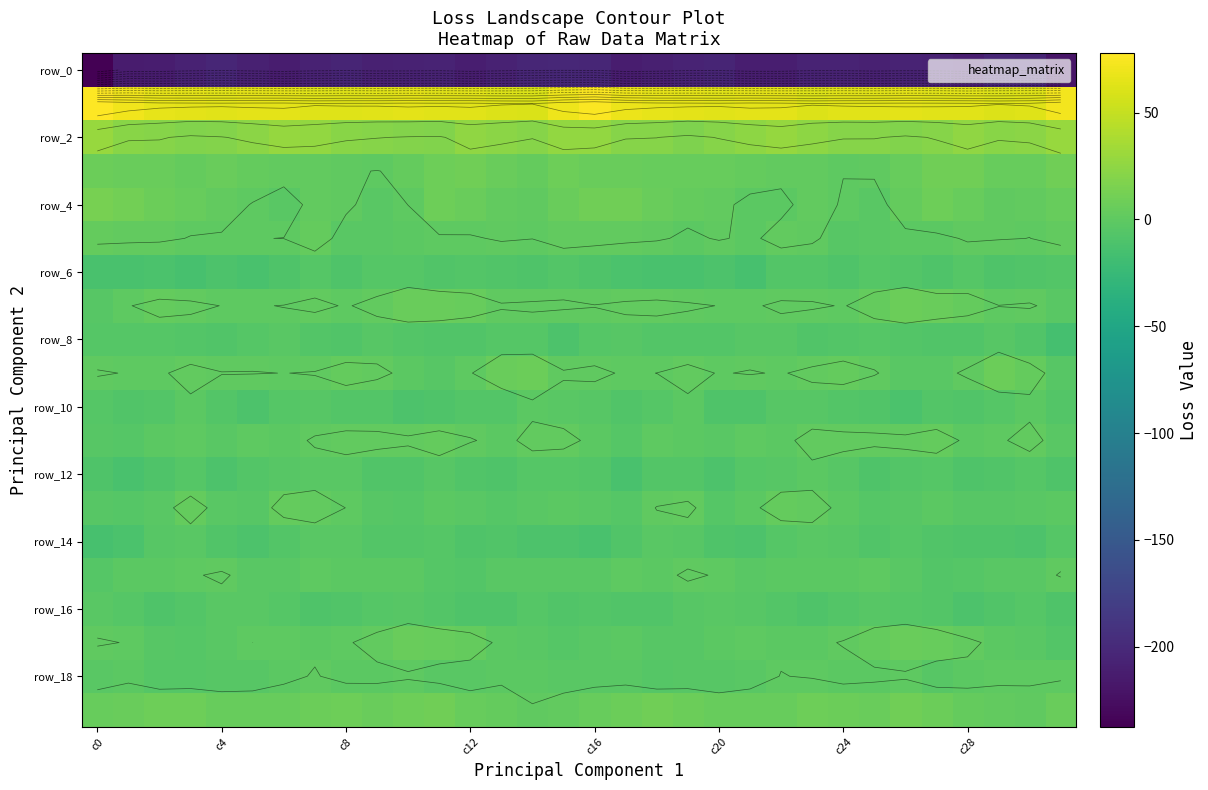

What is the smallest value displayed?

-237.4